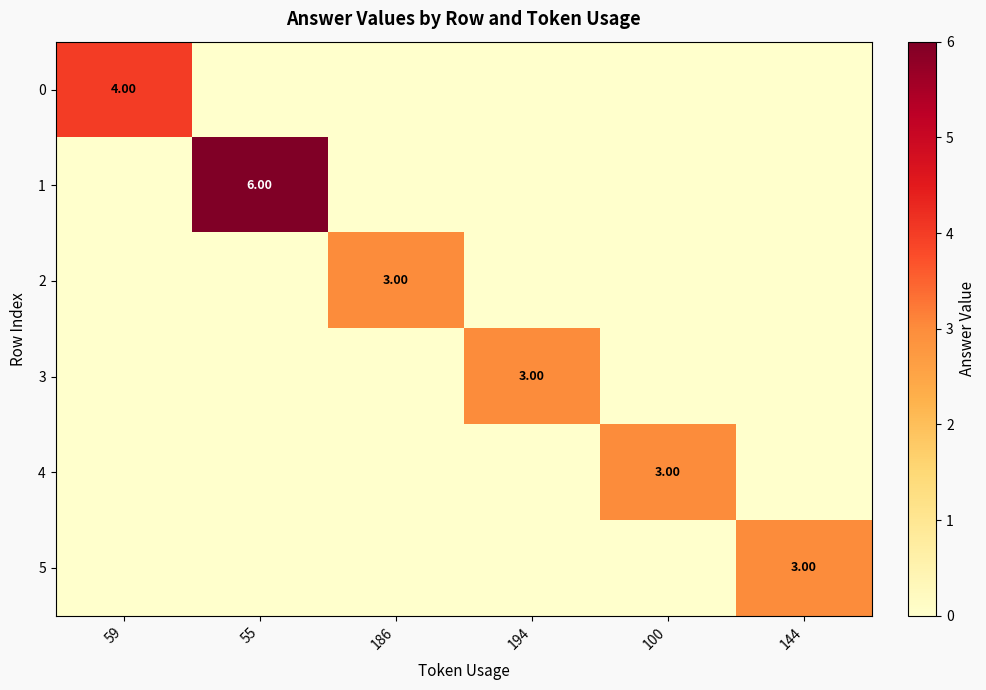

Which series has the widest spread of values?

1